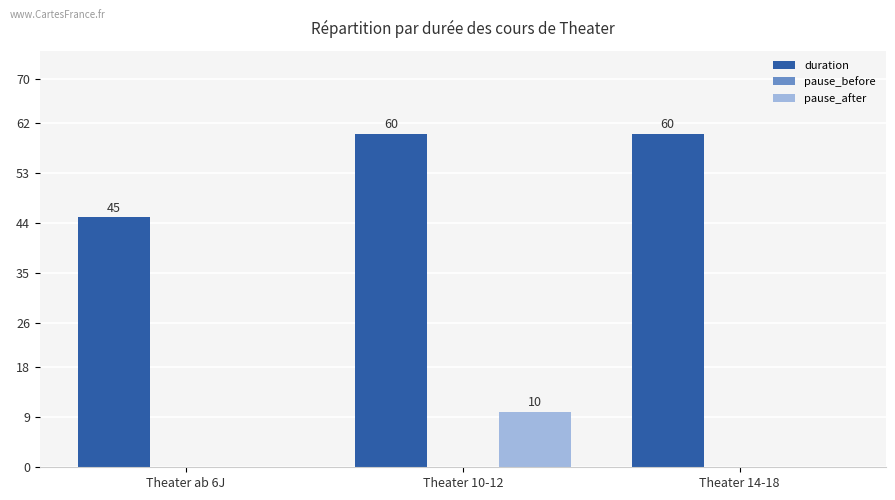

Is it true that pause_after equals 10 at Theater 10-12?

True